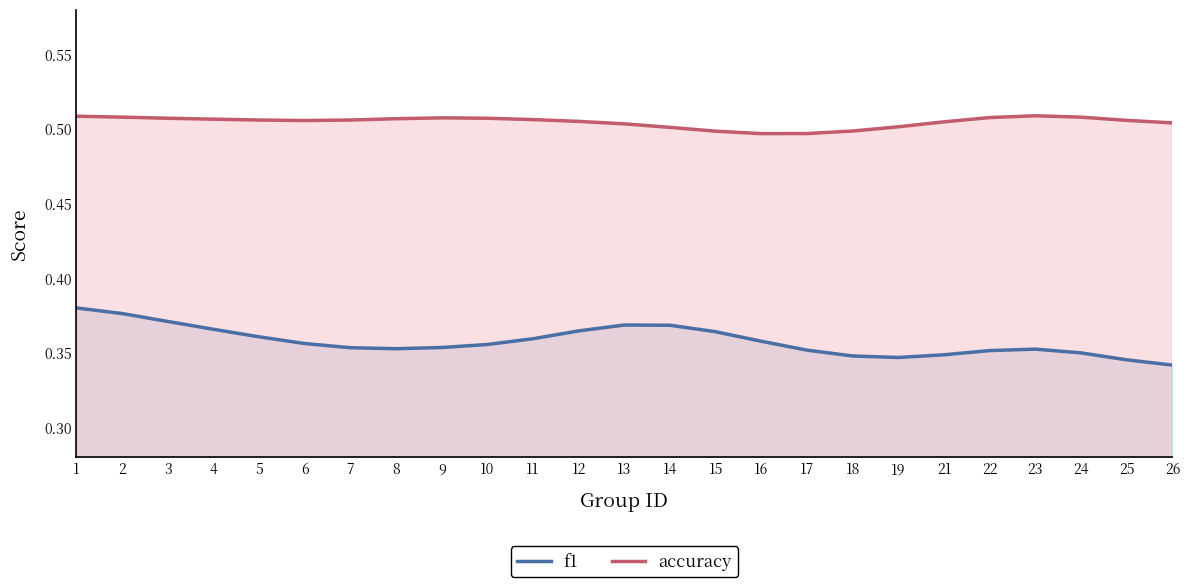

What is the average value of the accuracy series?

0.5